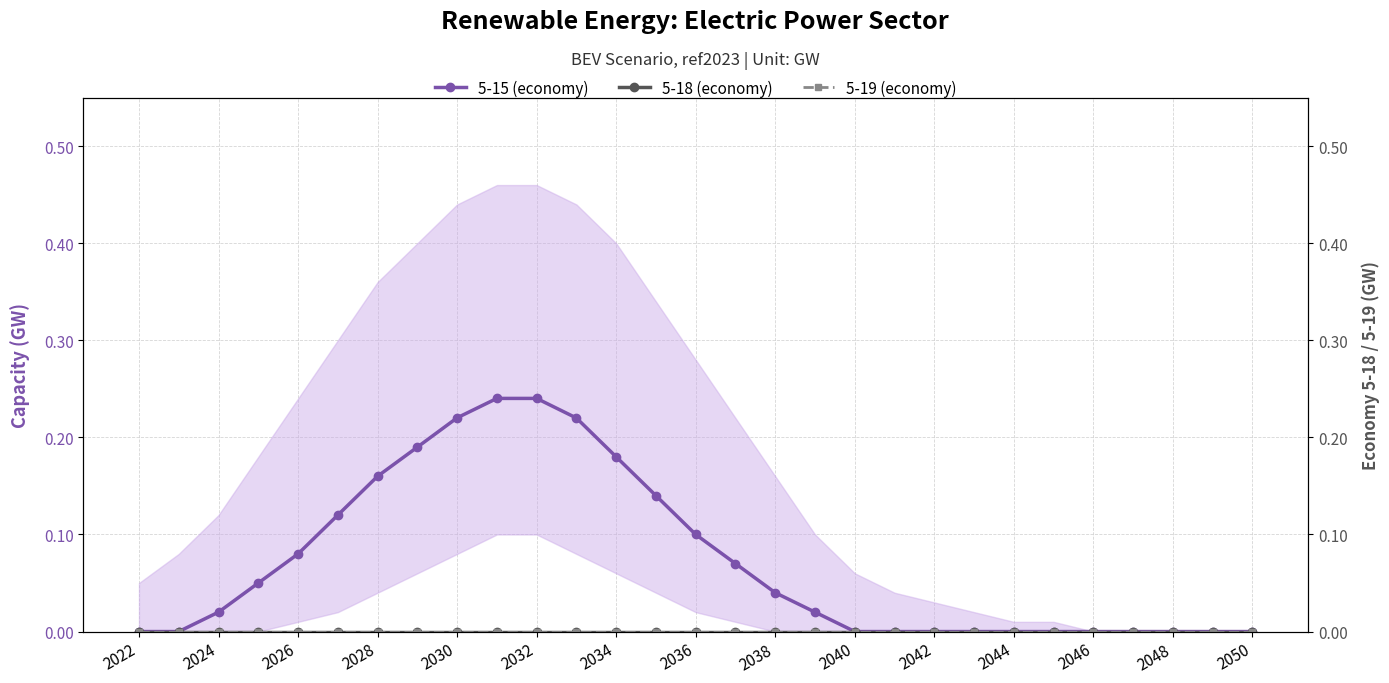

Rank the series by their maximum value, from highest to lowest.

5-15 (economy), 5-18 (economy), 5-19 (economy)